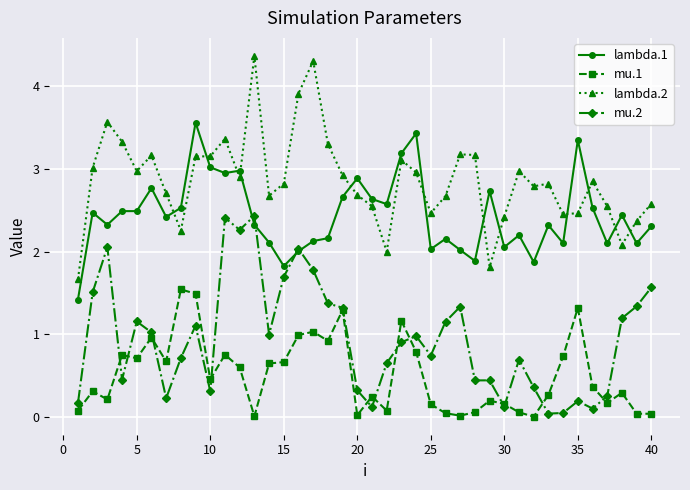

What is the greatest value displayed?

4.4